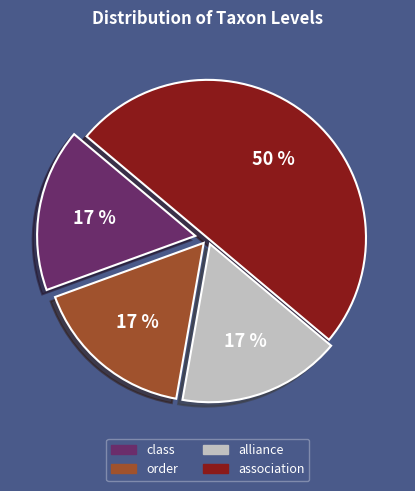

What is the ratio of the value at order to the value at association?

0.3